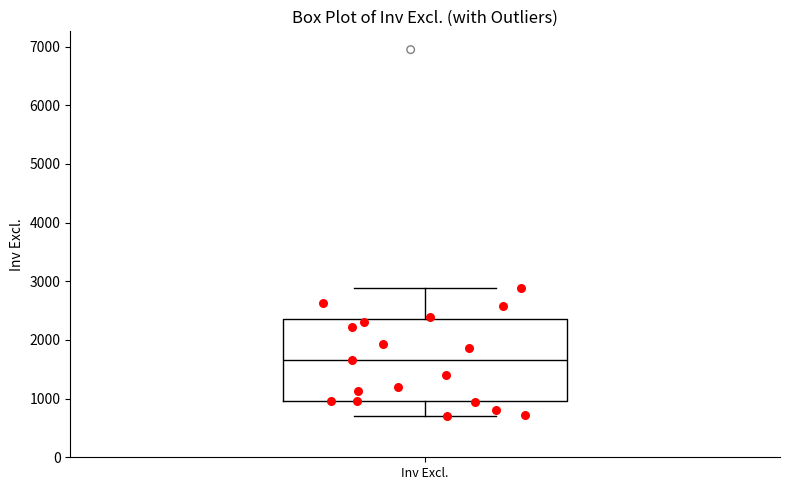

Transcribe this box plot: give where the median line is, the range the box spans, and where the two whiskers end, as read against the y-axis. The values are not printed on the chart, so give them approximately, as read against the axis.

median 1700, box 1000 to 2300, whiskers 700 to 2900